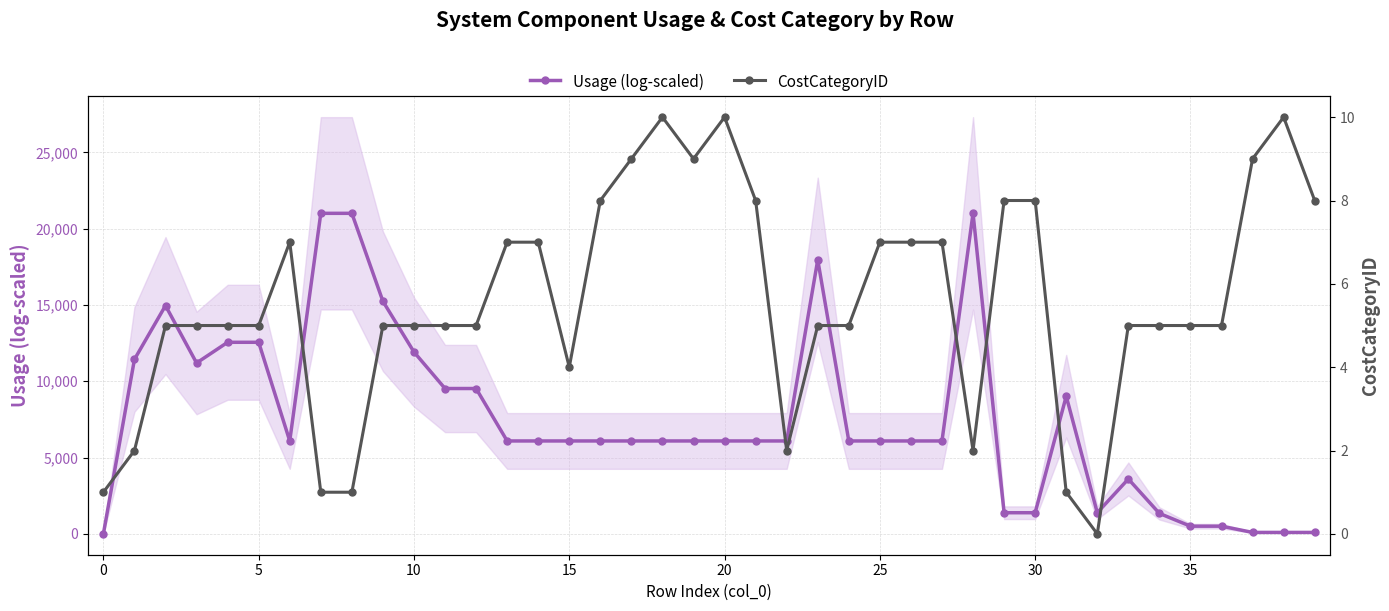

Which has a higher value, 21 or 37?

21